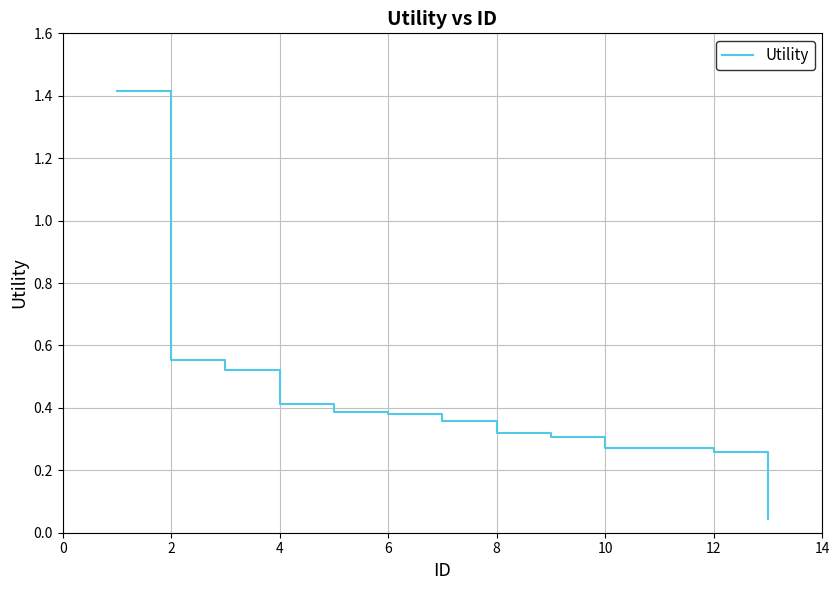

What is the difference between the maximum and minimum values?

1.4